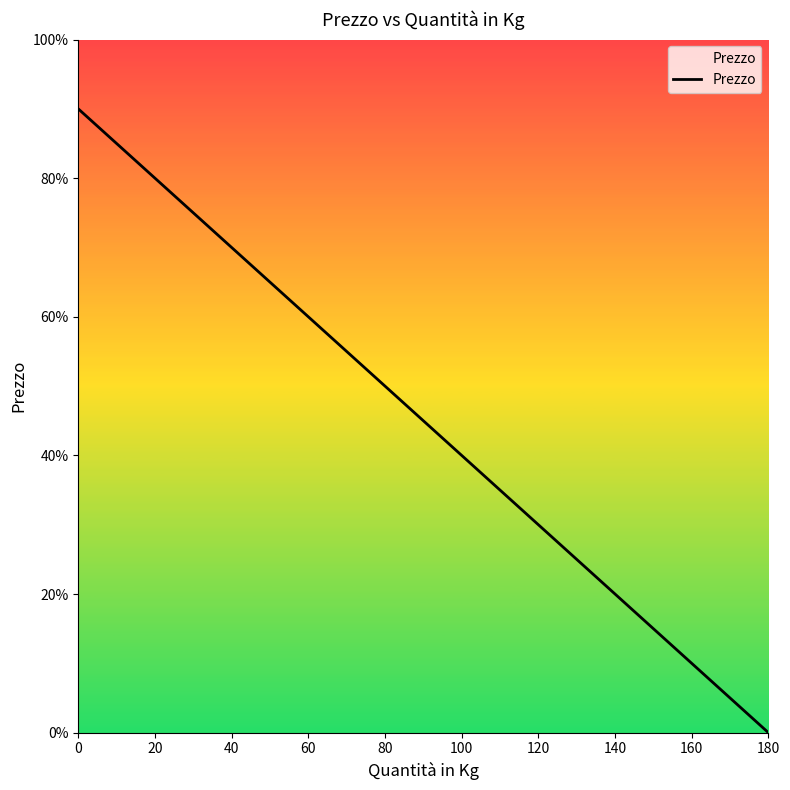

What is the greatest value displayed?

90